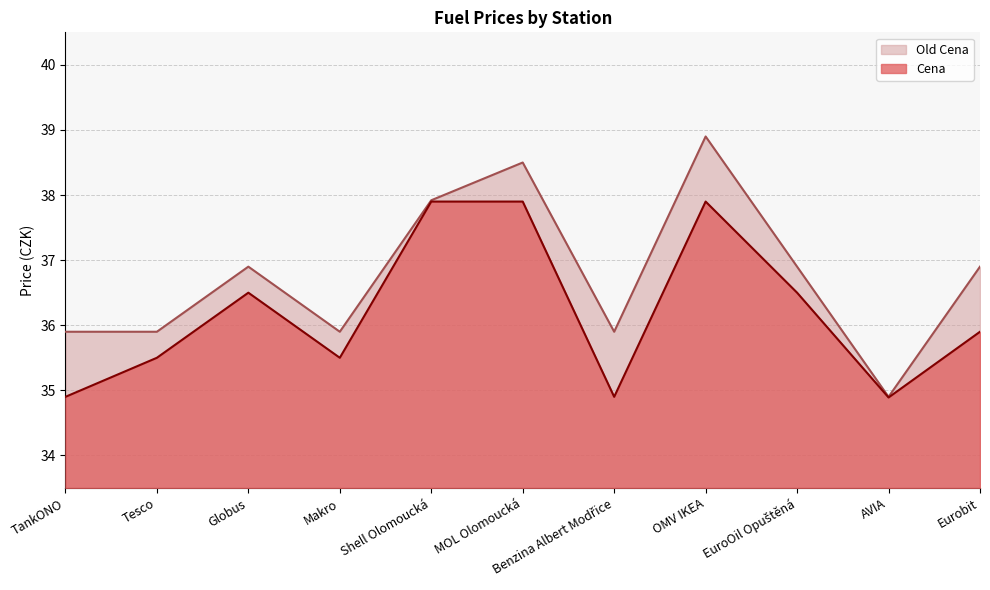

True or false: Old Cena has more than 1 interior local peaks.

True